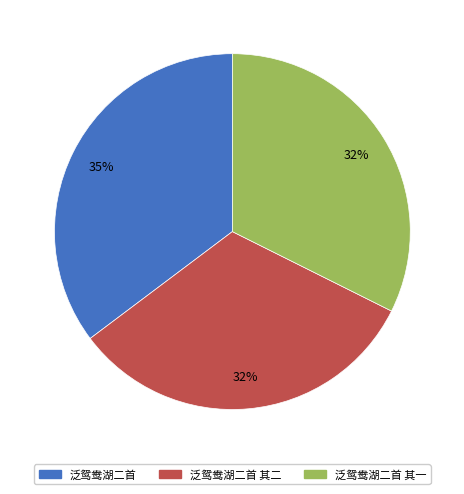

To the nearest percent, what is the difference between the largest and smallest slice percentages?

3%